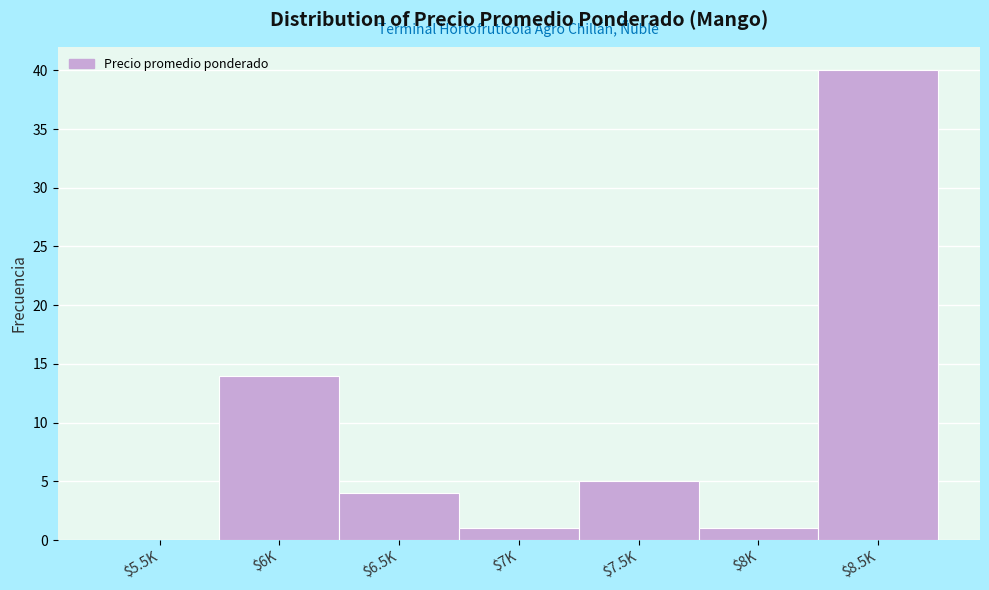

What is the greatest value displayed?

40